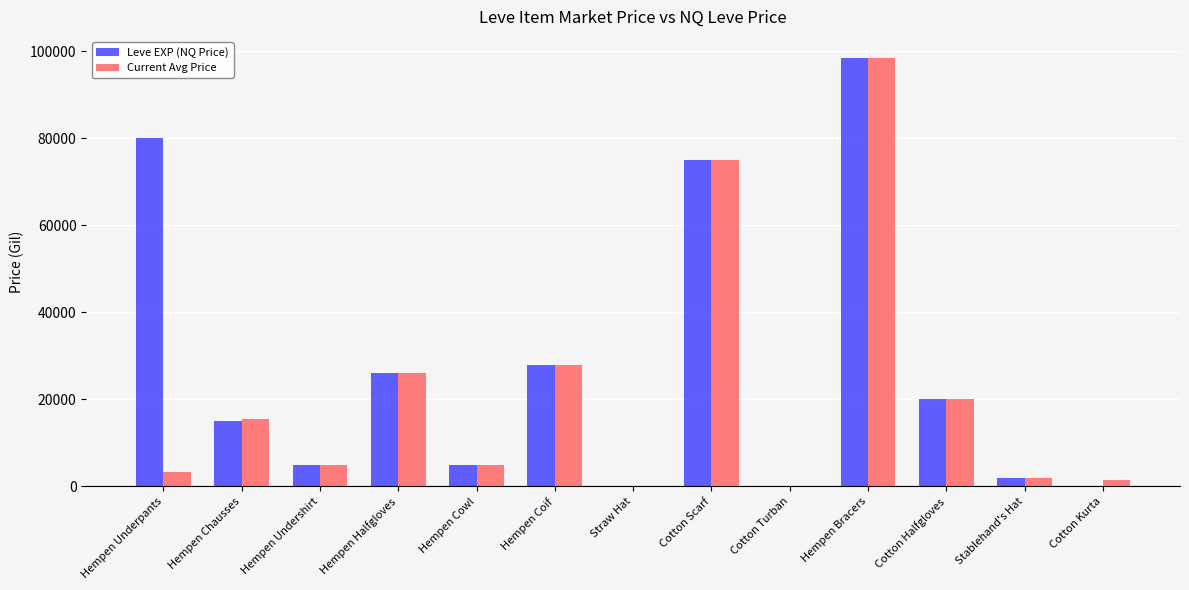

Which series changed the most between Hempen Underpants and Hempen Undershirt?

Leve EXP (NQ Price)